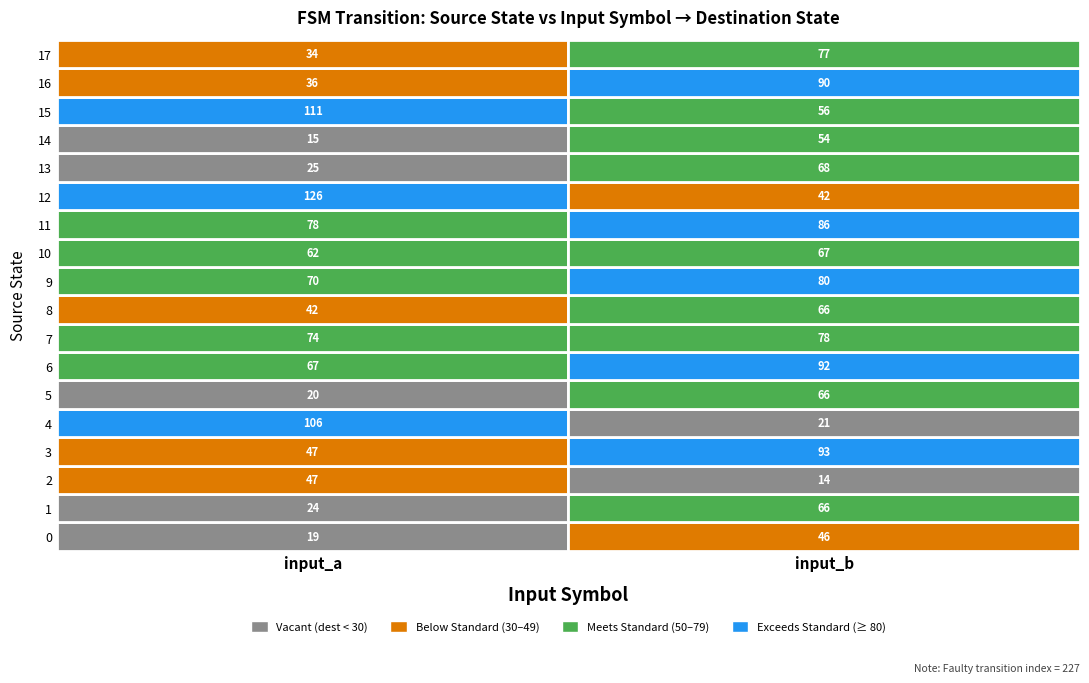

Reading left to right, list all the values displayed in this chart.

0: 0=19	1=46
1: 0=24	1=66
2: 0=47	1=14
3: 0=47	1=93
4: 0=106	1=21
5: 0=20	1=66
6: 0=67	1=92
7: 0=74	1=78
8: 0=42	1=66
9: 0=70	1=80
10: 0=62	1=67
11: 0=78	1=86
12: 0=126	1=42
13: 0=25	1=68
14: 0=15	1=54
15: 0=111	1=56
16: 0=36	1=90
17: 0=34	1=77